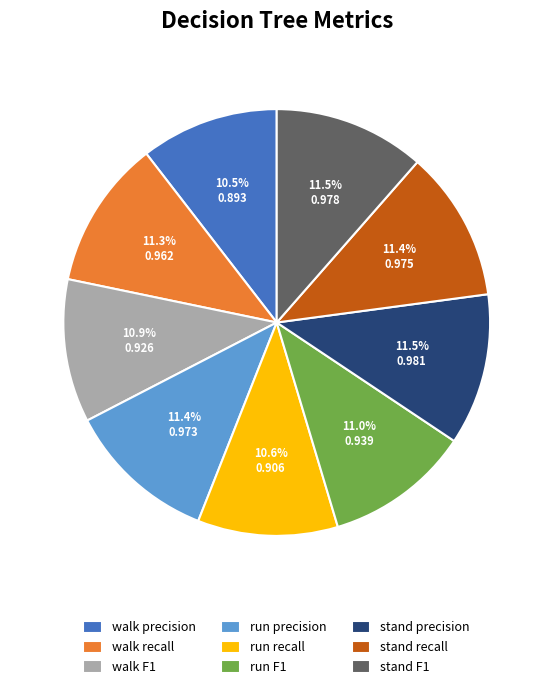

To the nearest percent, what is the combined percentage of stand recall and run precision?

23%